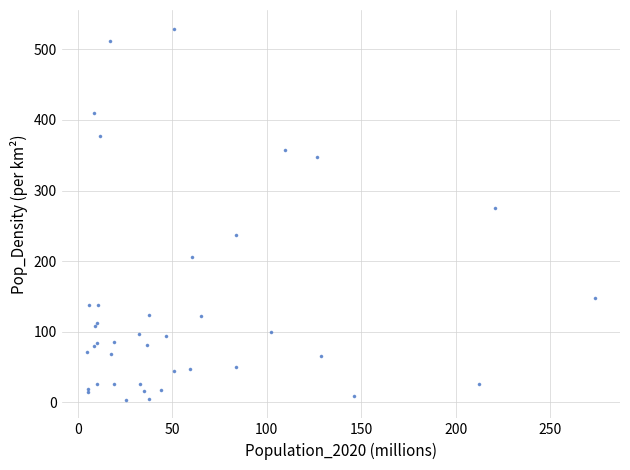

What Y value in the scatter plot is closest to 266?

275.3